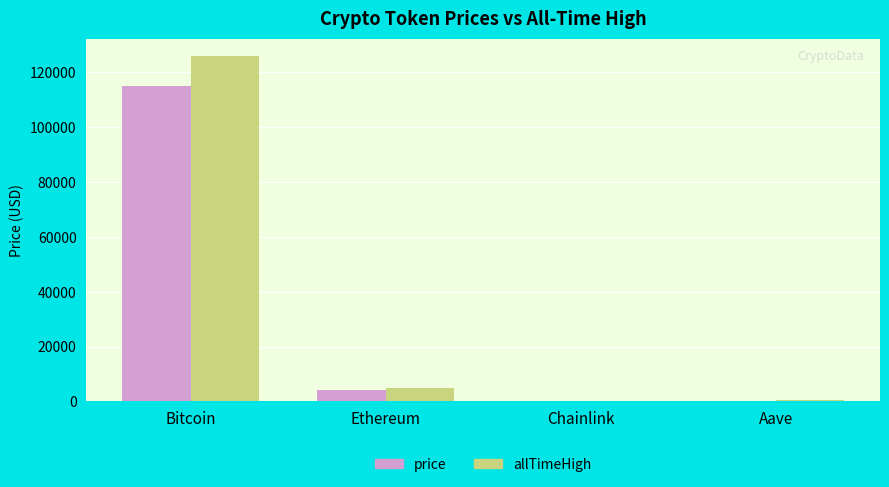

At which category does the chart reach its peak across all series?

Bitcoin